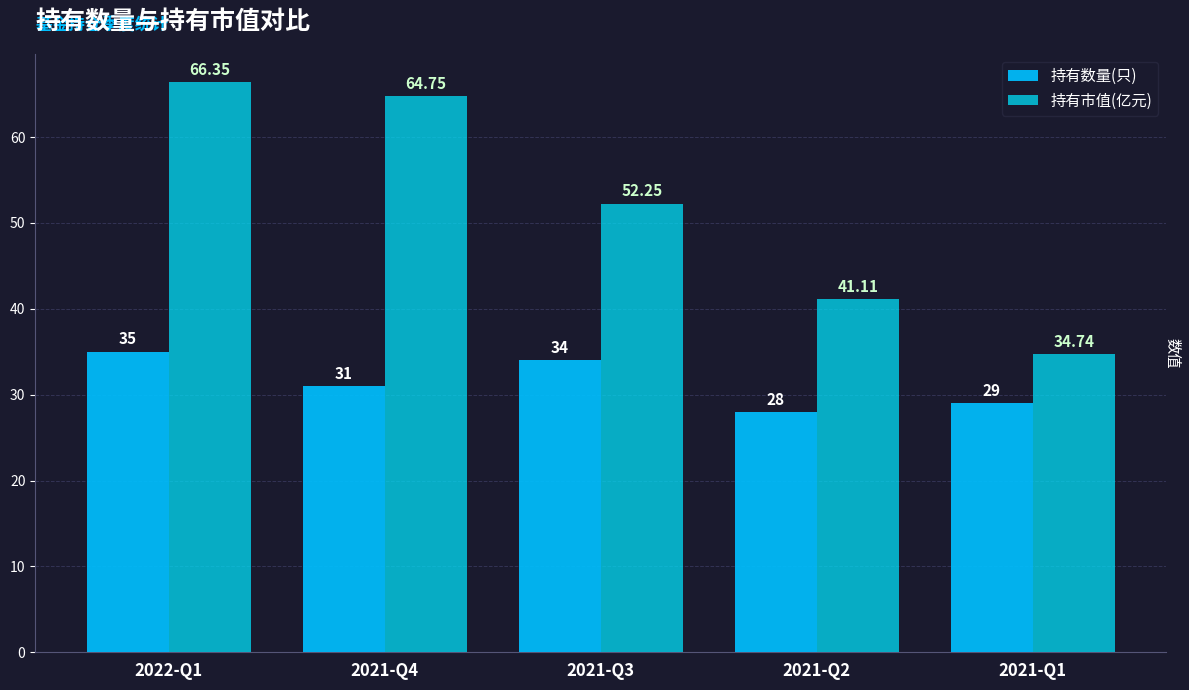

Does the chart contain stacked bars?

No